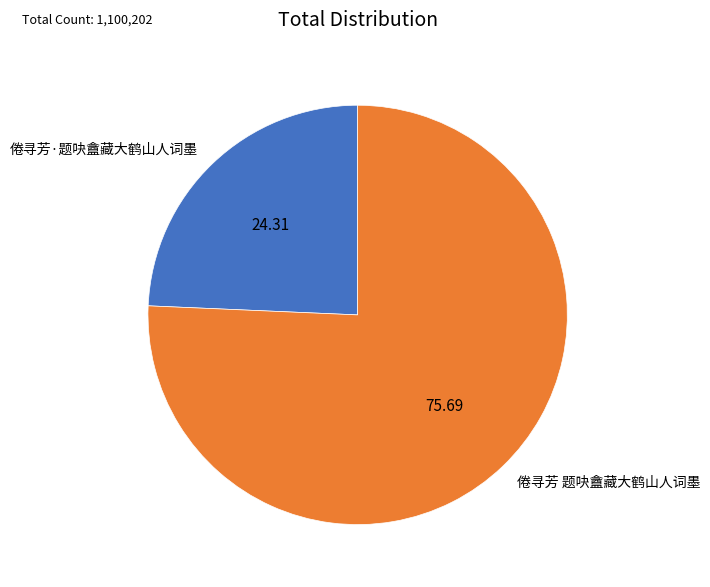

Is the sum of 倦寻芳 题吷盦藏大鹤山人词墨 and 倦寻芳·题吷盦藏大鹤山人词墨 greater than half?

Yes